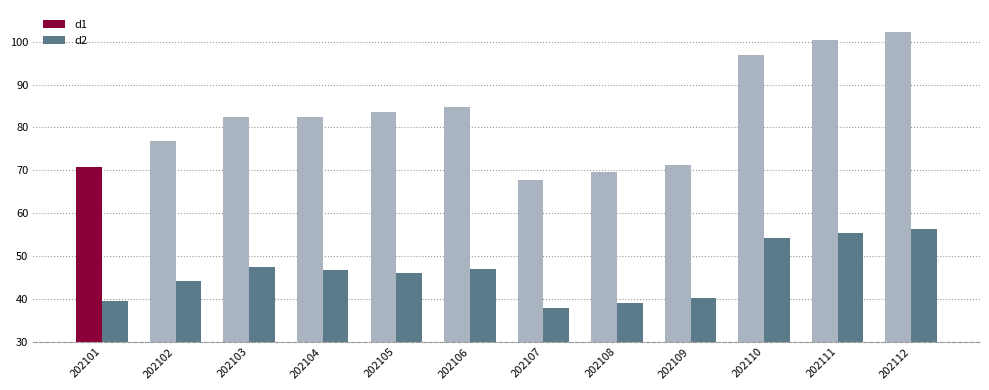

What is the minimum value for d1?

67.7